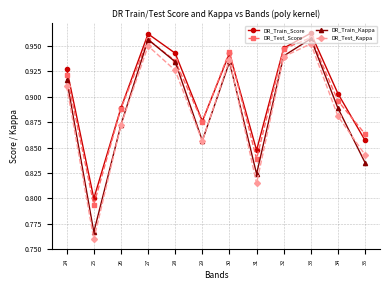

Which series has the widest spread of values?

DR_Test_Kappa